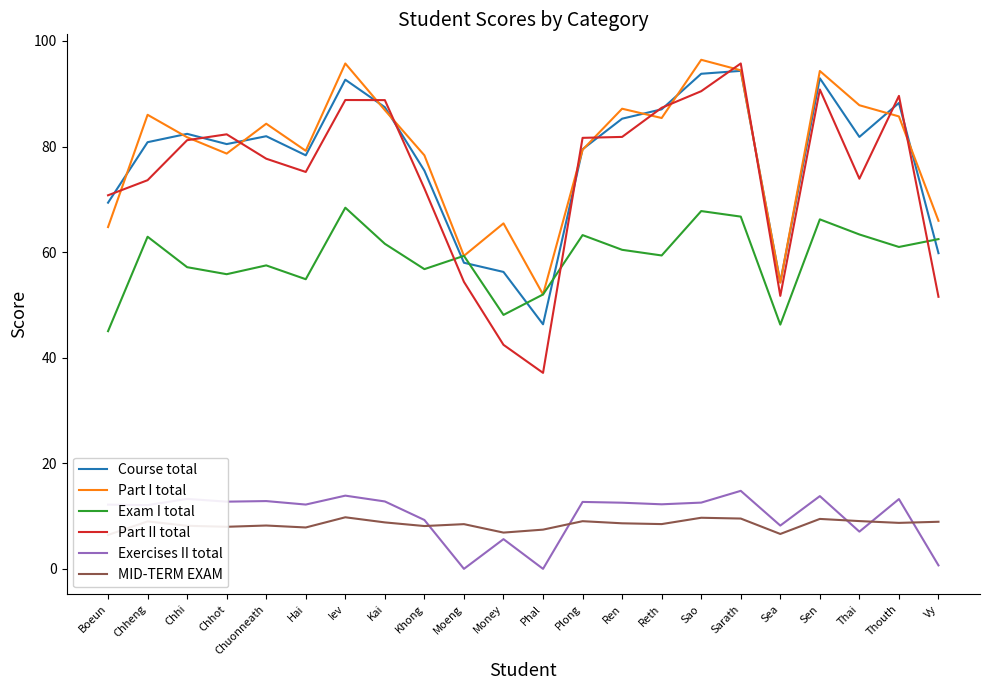

Where is the first local minimum for Exam I total?

Chhot